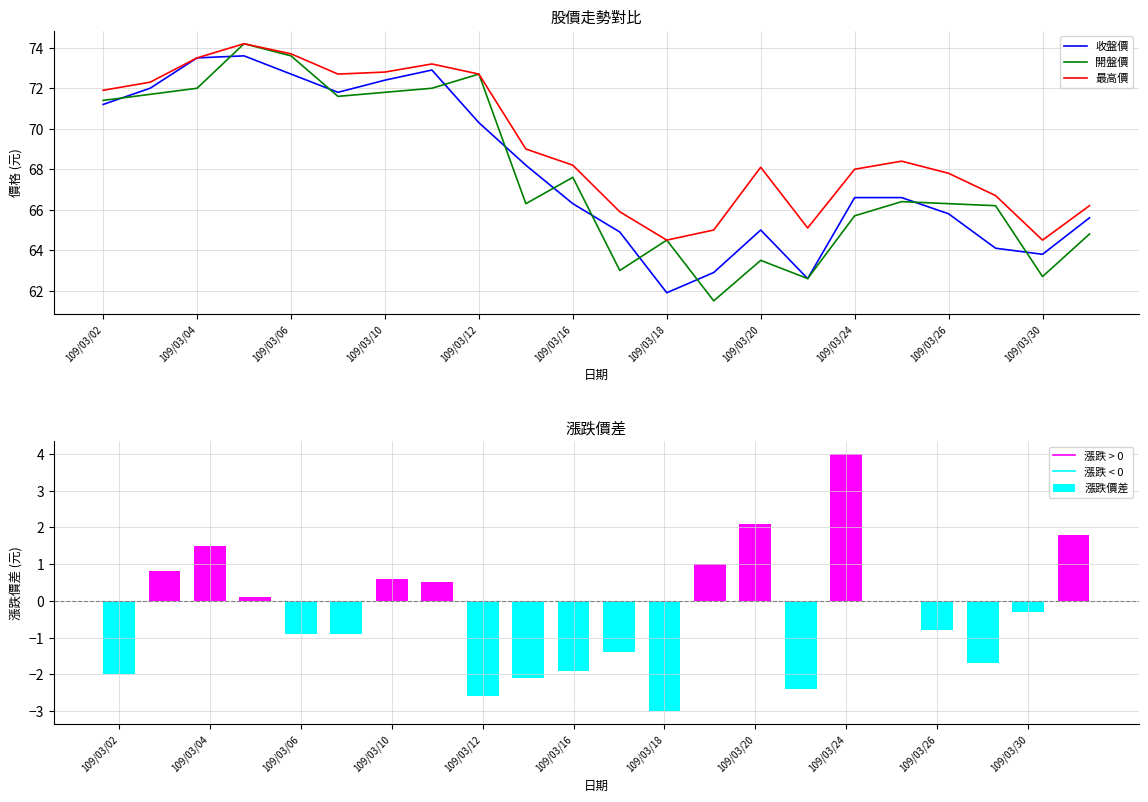

True or false: 最高價 has a value of 64.5 at 109/03/18.

True